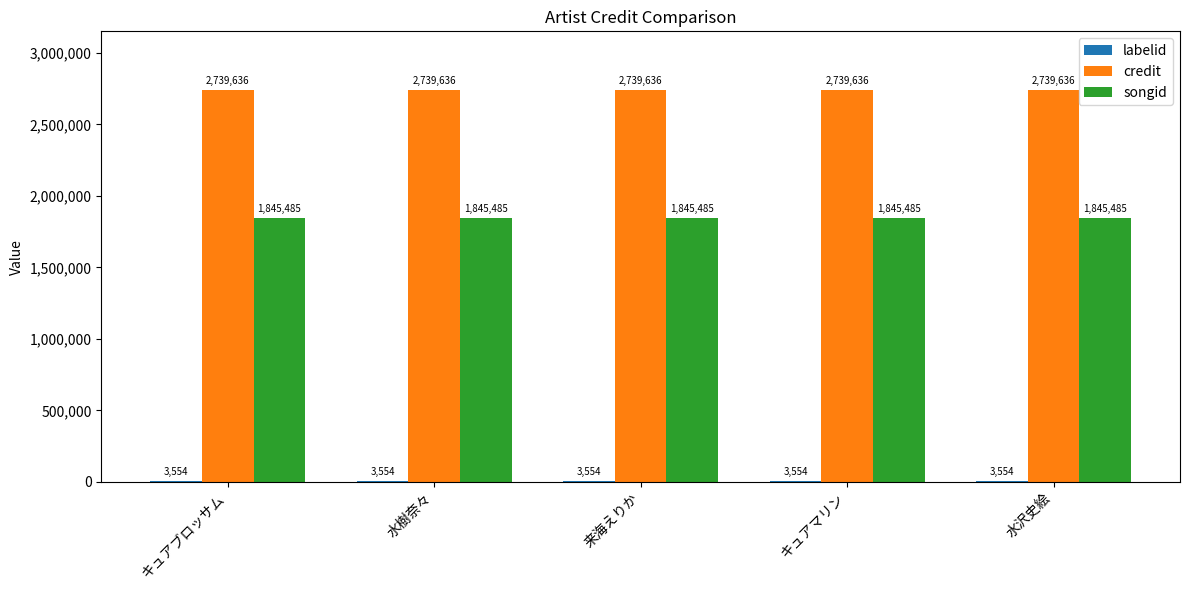

The value of songid at 水樹奈々 is 2488101. True or false?

False